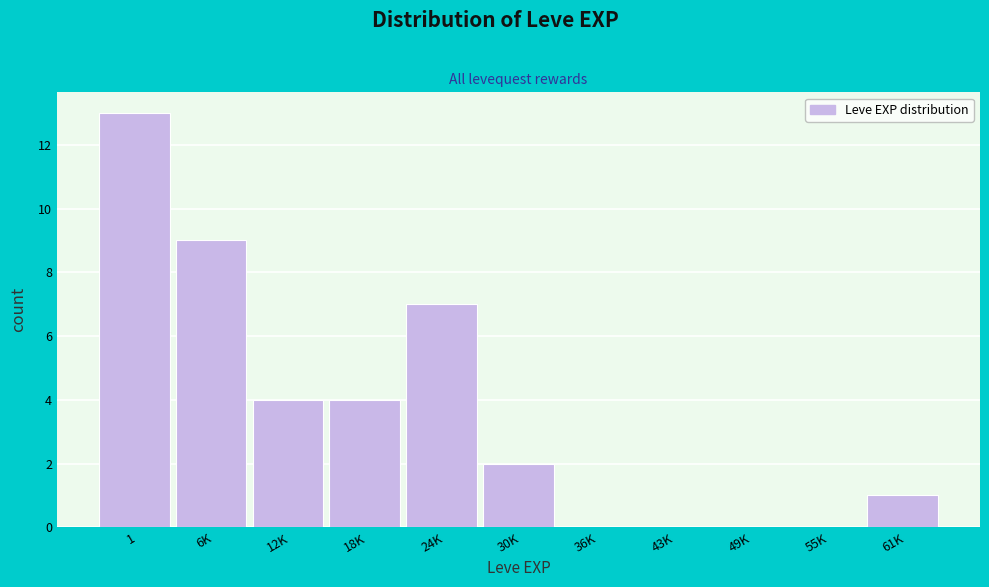

Reading right to left, transcribe all the data shown in this chart.

61K=1	55K=0	49K=0	43K=0	36K=0	30K=2	24K=7	18K=4	12K=4	6K=9	1=13